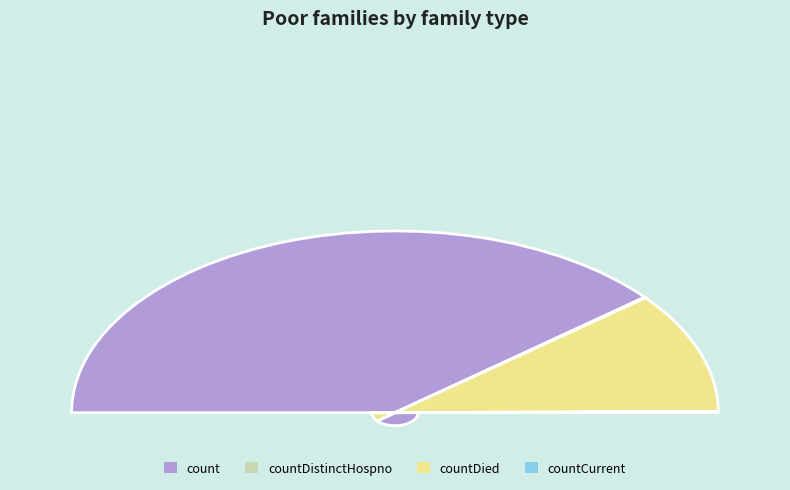

True or false: count accounts for 67% of the total.

False